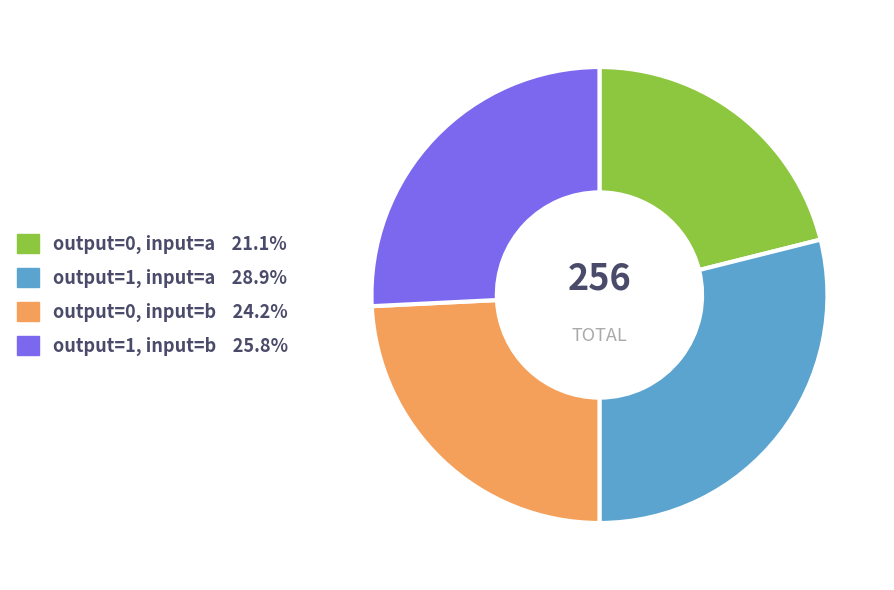

Is there a majority slice in this chart?

No